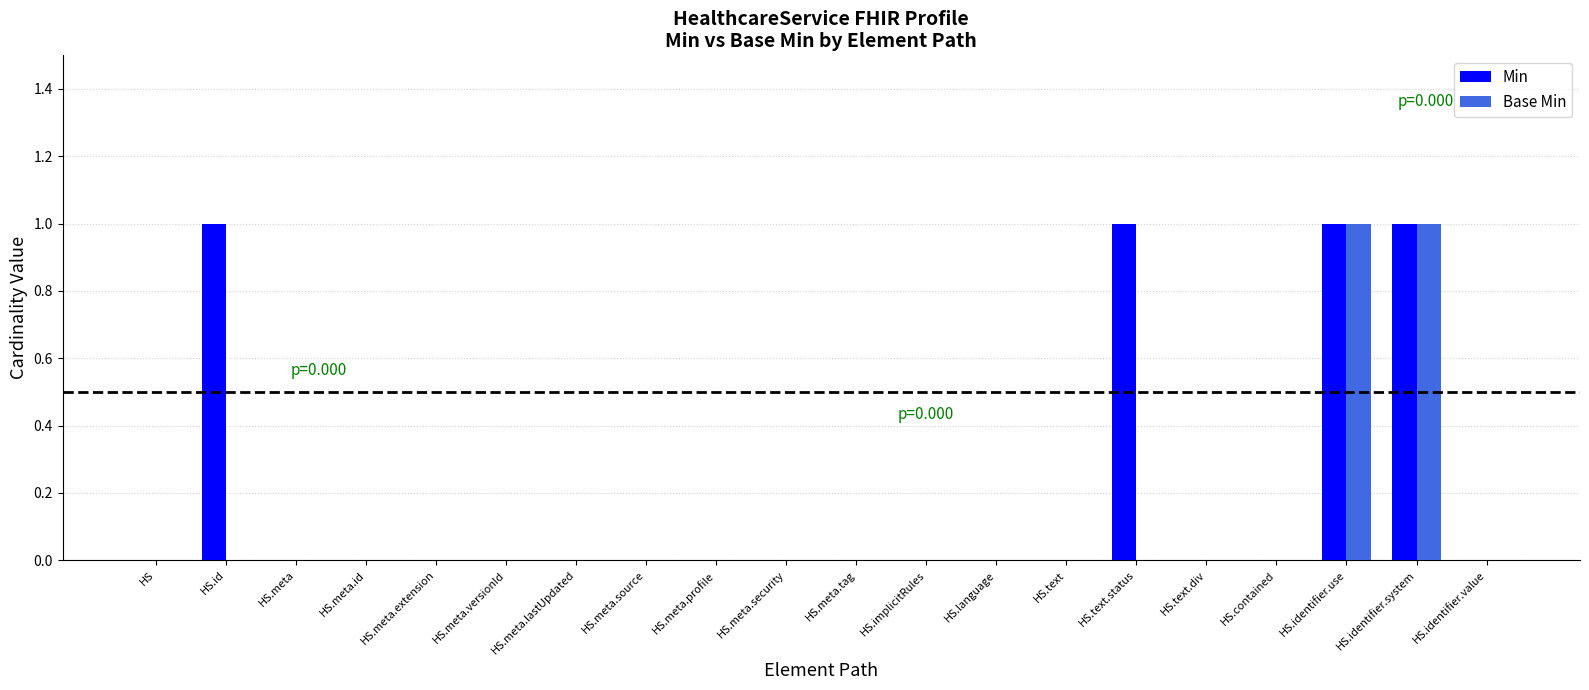

Between HS.id and HS.text.div, which series saw the biggest shift?

Min